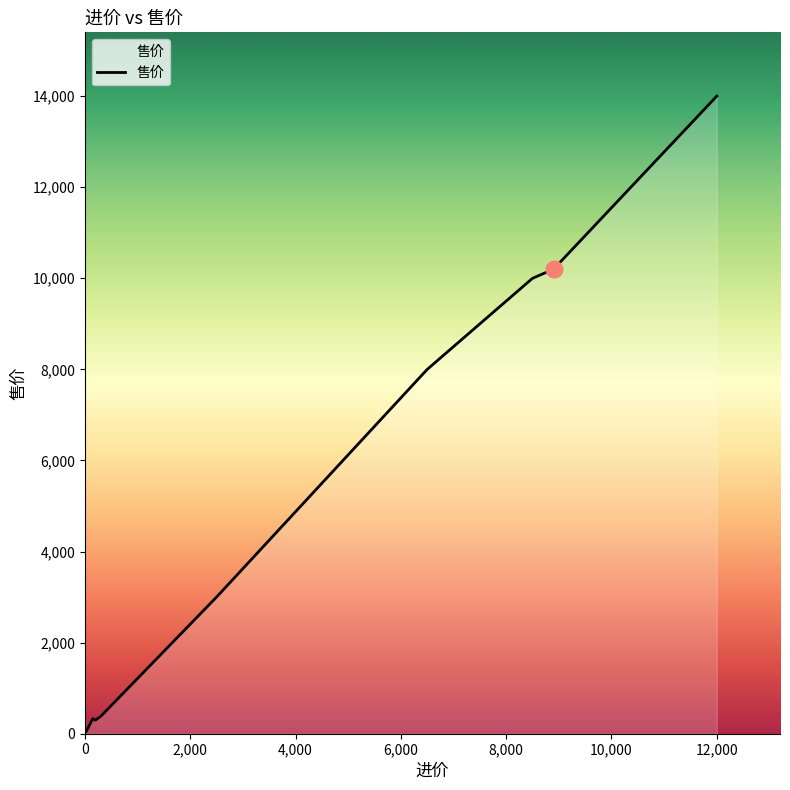

What is the difference between the maximum and minimum values?

13950.1